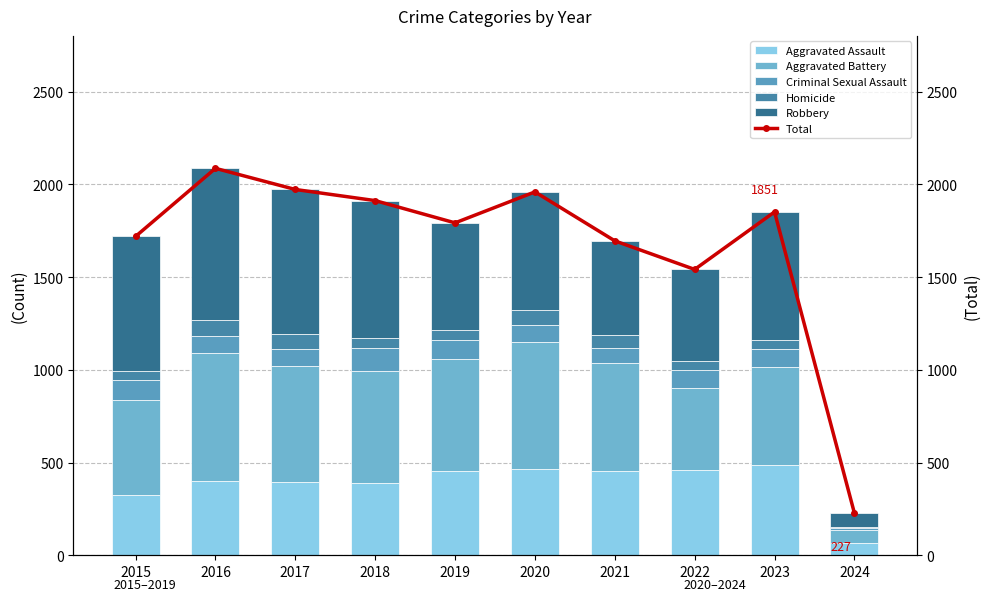

Reading left to right, list all the values displayed in this chart.

Aggravated Assault: 2015=323	2016=402	2017=396	2018=392	2019=452	2020=466	2021=452	2022=458	2023=488	2024=66
Aggravated Battery: 2015=515	2016=691	2017=623	2018=600	2019=608	2020=686	2021=587	2022=446	2023=529	2024=68
Criminal Sexual Assault: 2015=105	2016=87	2017=91	2018=123	2019=102	2020=89	2021=81	2022=93	2023=96	2024=14
Homicide: 2015=50	2016=87	2017=82	2018=56	2019=53	2020=81	2021=69	2022=49	2023=48	2024=5
Robbery: 2015=726	2016=819	2017=780	2018=741	2019=577	2020=637	2021=506	2022=495	2023=690	2024=74
Total: 2015=1719	2016=2086	2017=1972	2018=1912	2019=1792	2020=1959	2021=1695	2022=1541	2023=1851	2024=227